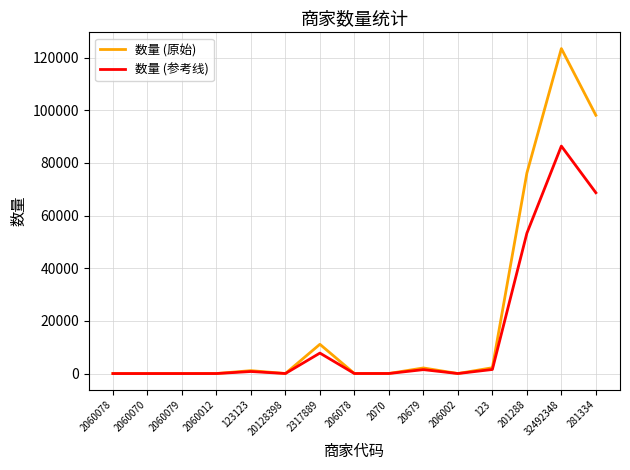

The value of 数量 (参考线) at 123123 is 777.7. True or false?

True